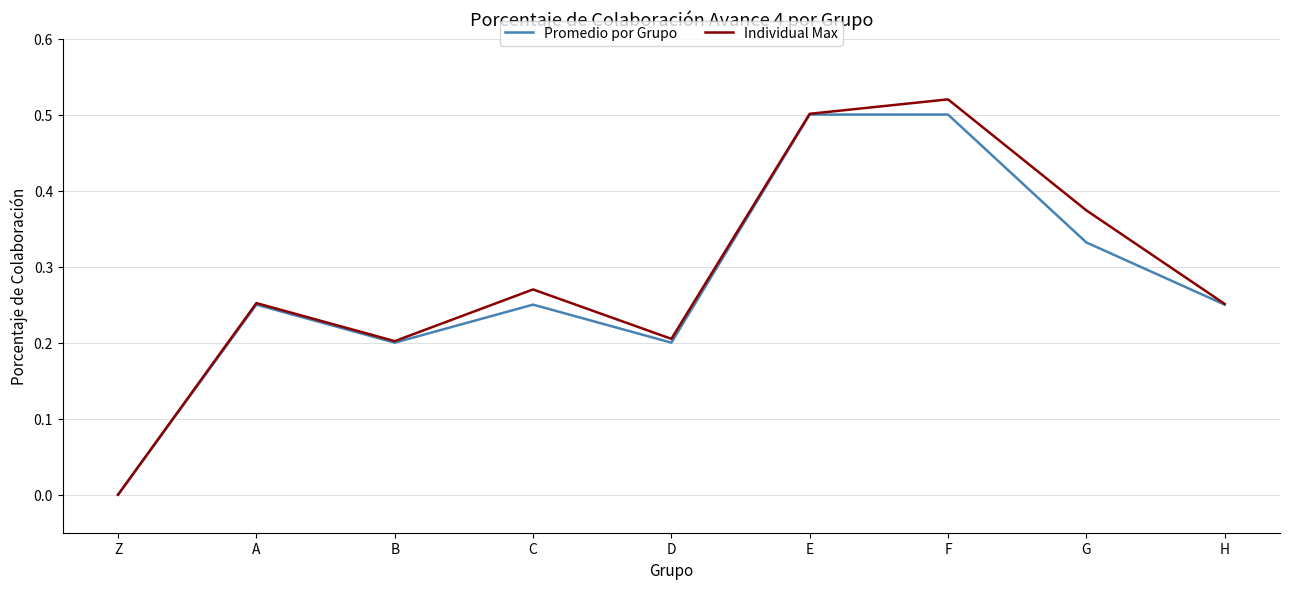

Which series changed the most between G and H?

Individual Max